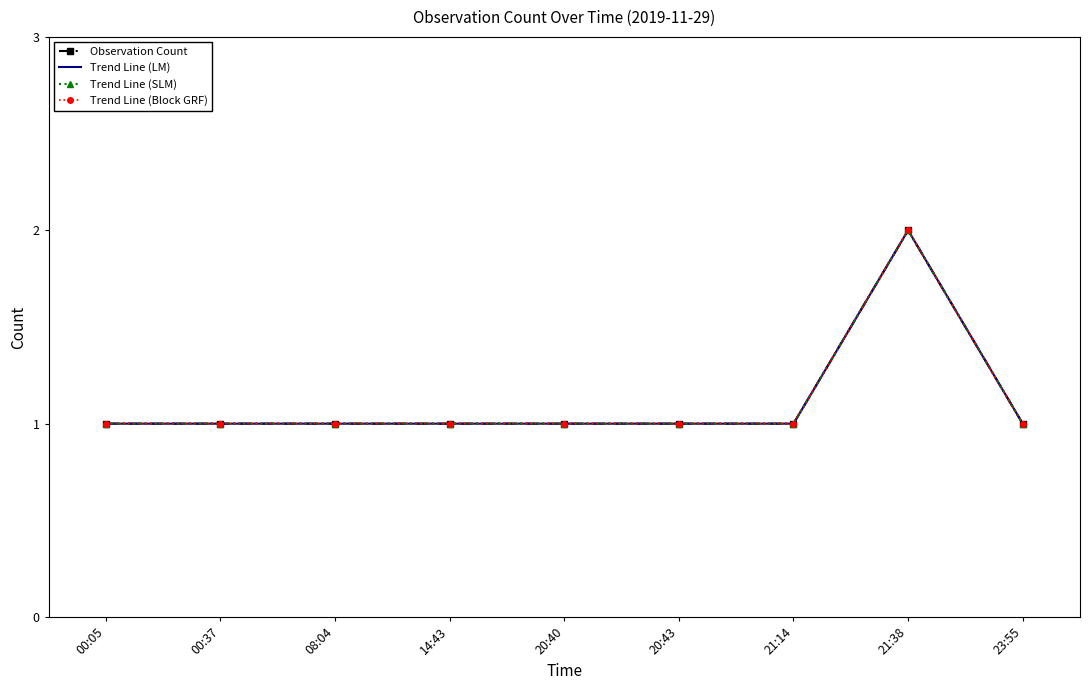

What are all the series names shown in the legend?

Observation Count, Trend Line (LM), Trend Line (SLM), Trend Line (Block GRF)